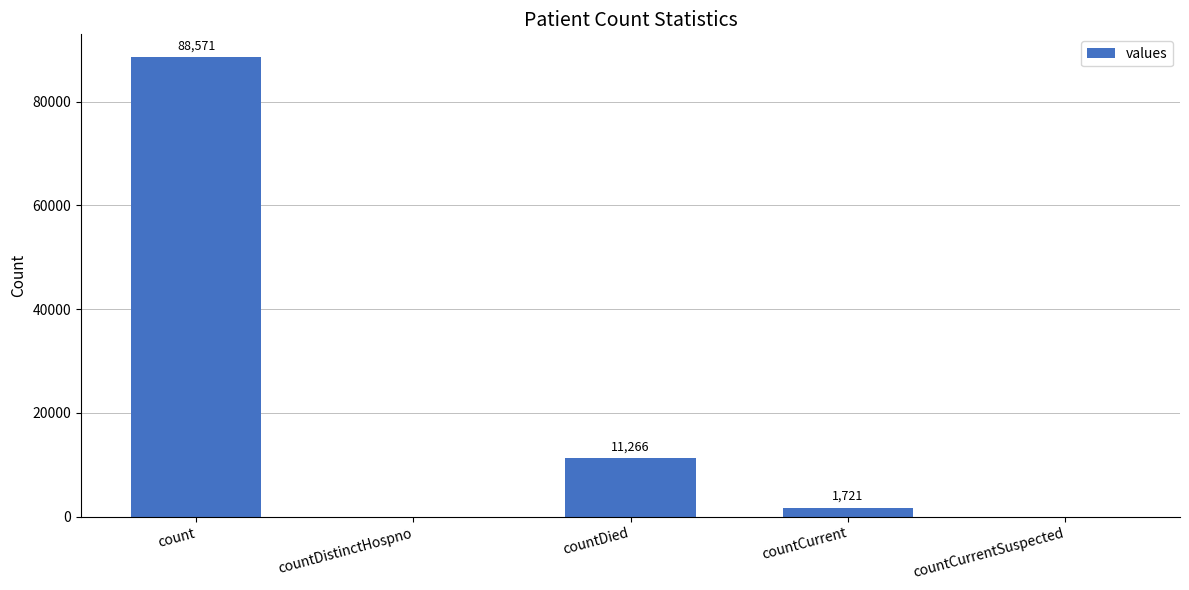

Reading left to right, list all the values displayed in this chart.

count=88571	countDistinctHospno=0	countDied=11266	countCurrent=1721	countCurrentSuspected=0